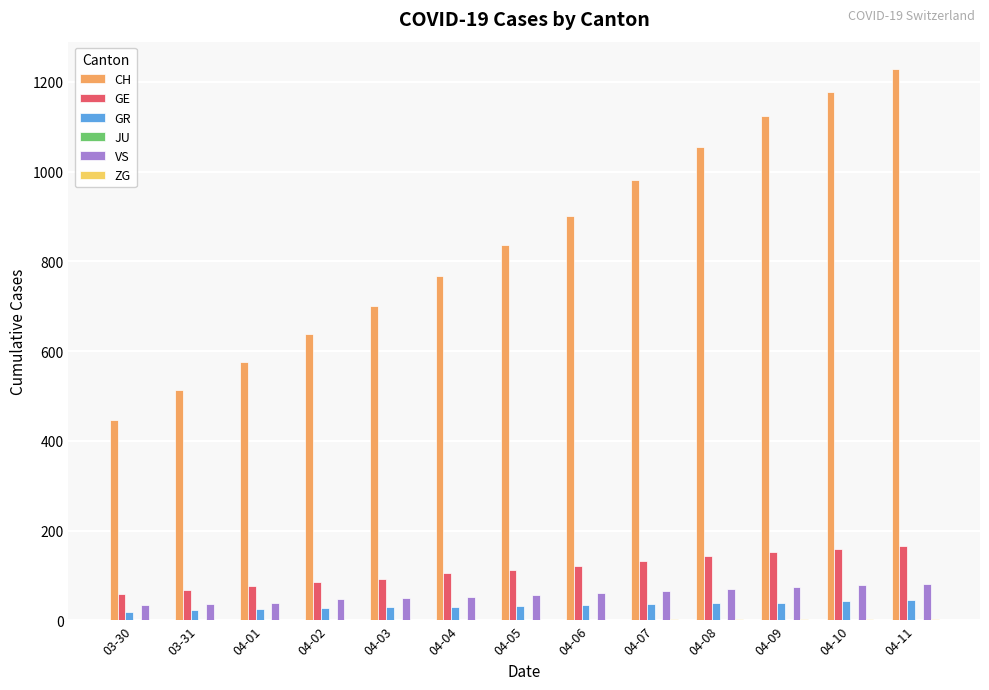

True or false: VS has a value of 40 at 04-01.

True